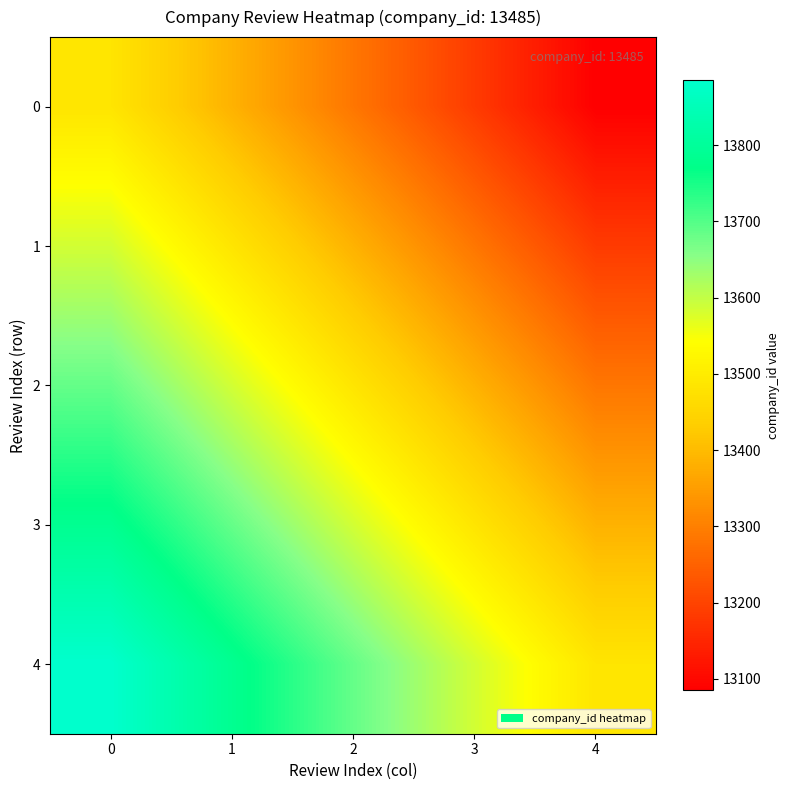

Count the number of data series in this chart.

5